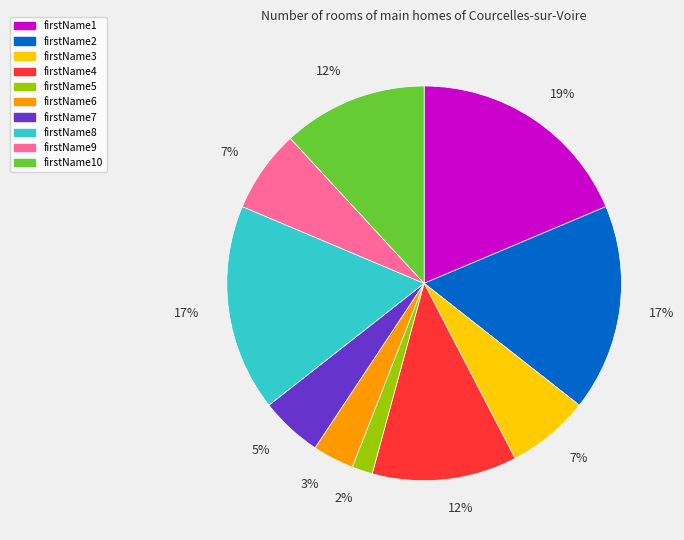

Do firstName8 and firstName4 together represent more than half of the pie?

No